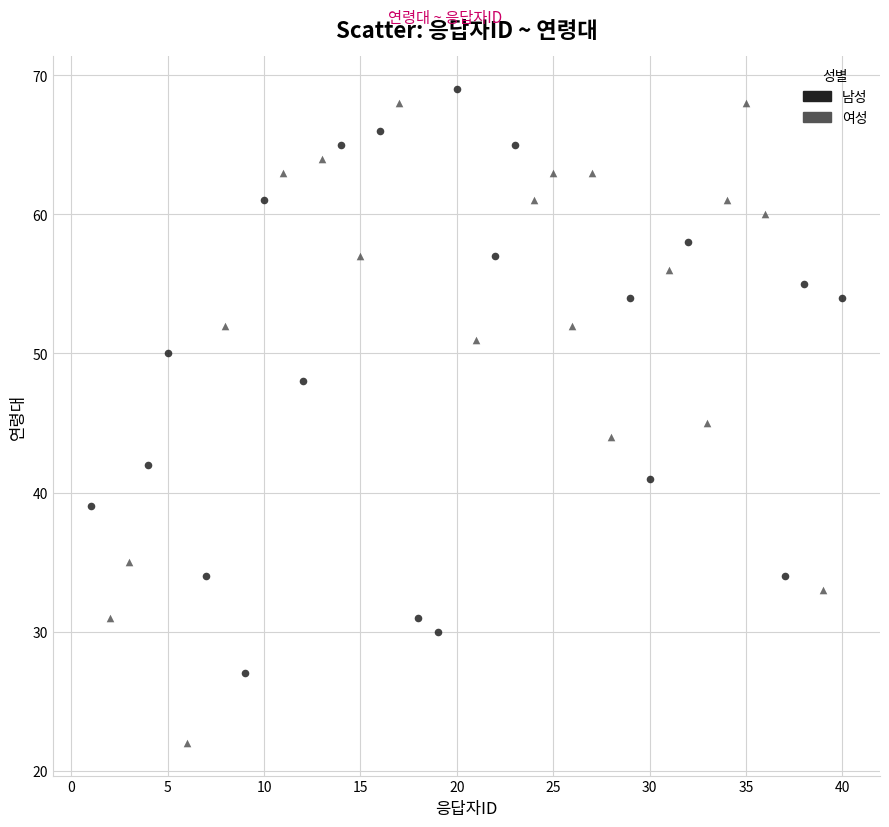

Which series has the widest spread of Y values?

여성